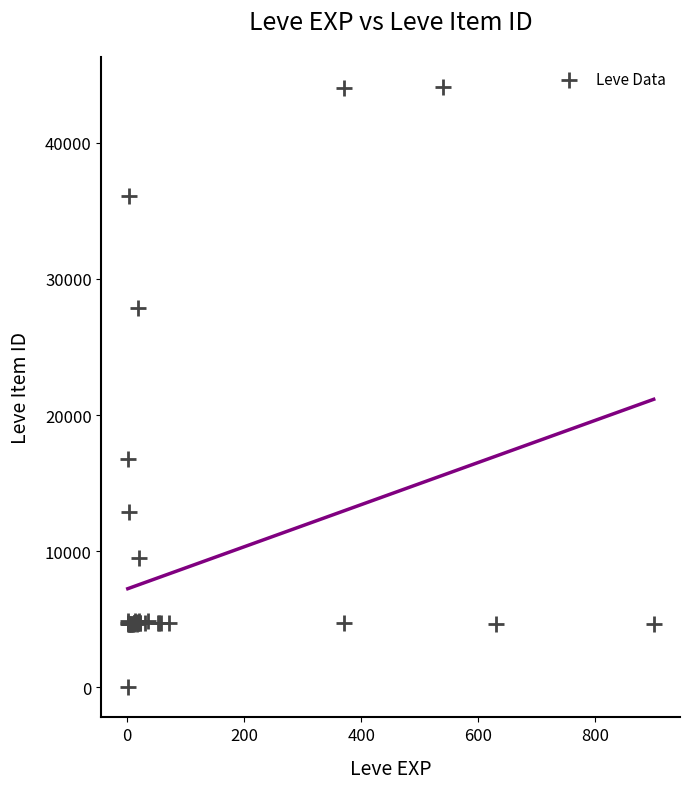

What Y value in the scatter plot is closest to 22050?

16734